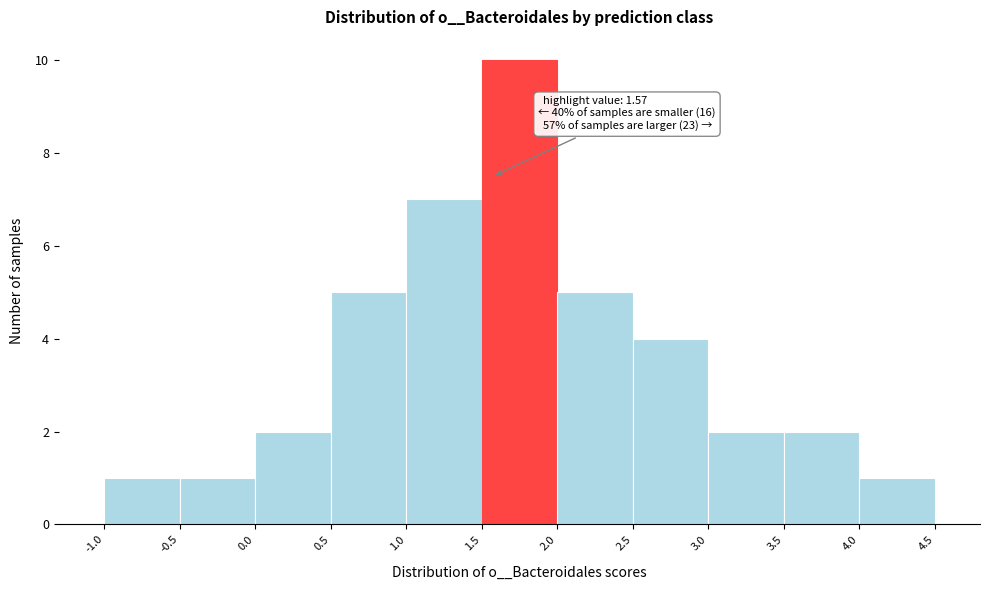

Which range on the x-axis has the tallest bar?

1.5 to 2.0